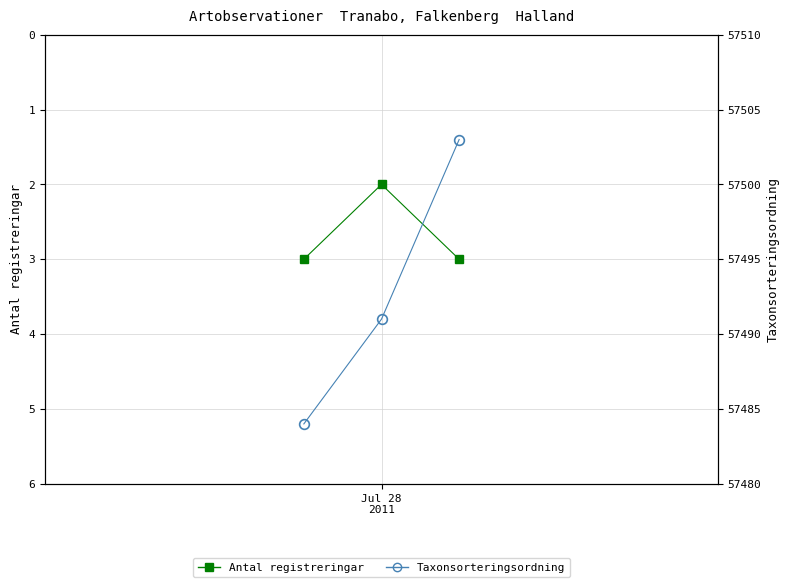

Which series has the widest spread of values?

Taxonsorteringsordning